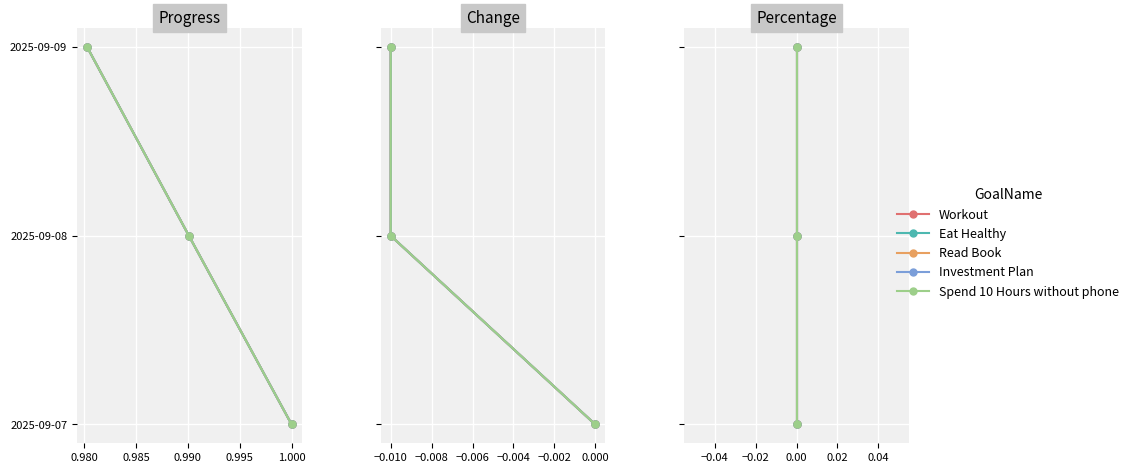

How many distinct data groups are displayed?

5